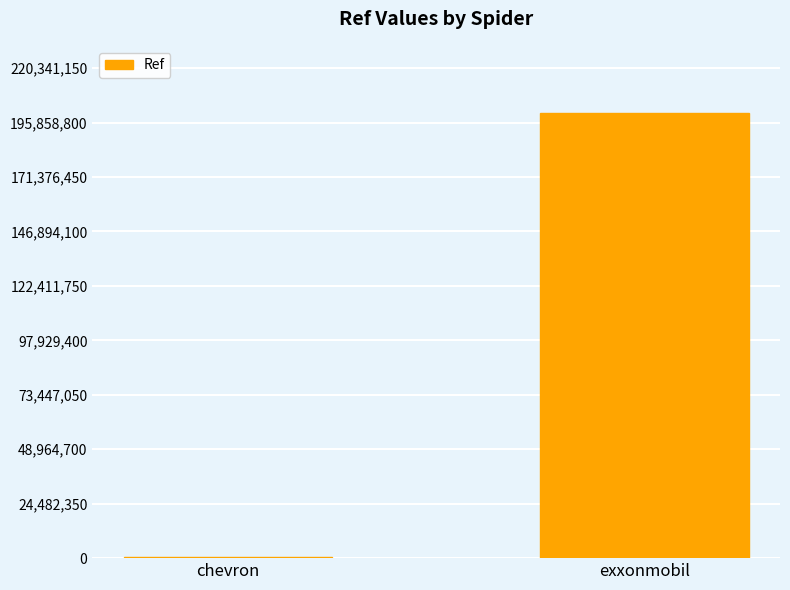

What is the greatest value displayed?

200310137